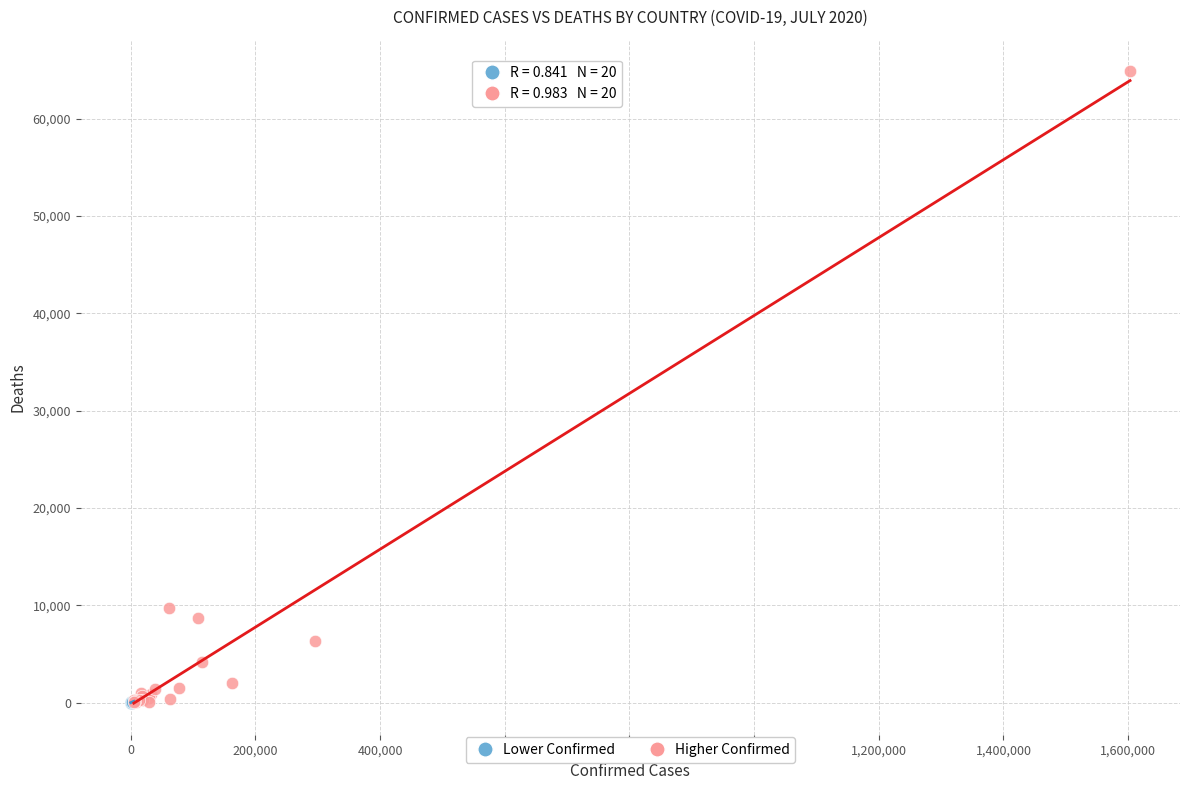

Which series has the widest spread of Y values?

Higher Confirmed